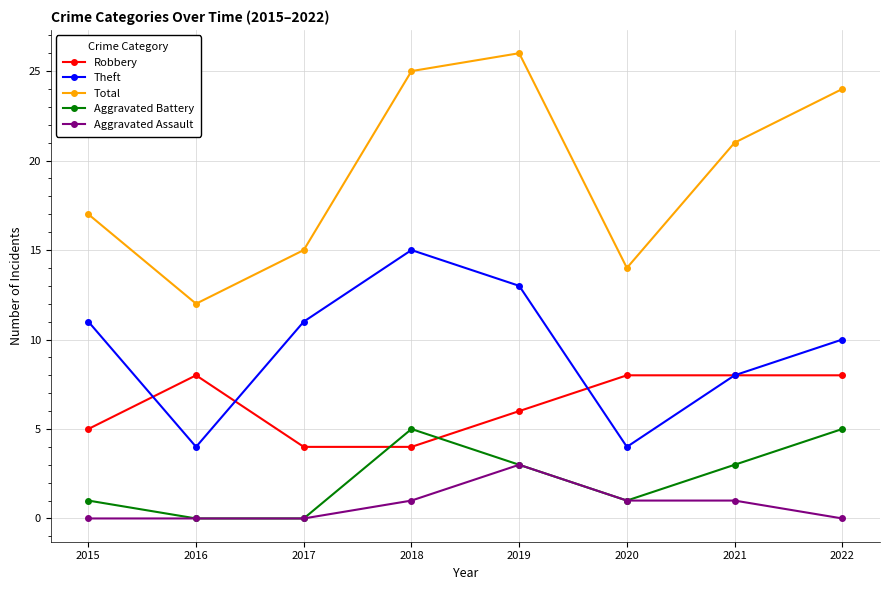

Reading left to right, transcribe all the data shown in this chart.

Robbery: 2015=5	2016=8	2017=4	2018=4	2019=6	2020=8	2021=8	2022=8
Theft: 2015=11	2016=4	2017=11	2018=15	2019=13	2020=4	2021=8	2022=10
Total: 2015=17	2016=12	2017=15	2018=25	2019=26	2020=14	2021=21	2022=24
Aggravated Battery: 2015=1	2016=0	2017=0	2018=5	2019=3	2020=1	2021=3	2022=5
Aggravated Assault: 2015=0	2016=0	2017=0	2018=1	2019=3	2020=1	2021=1	2022=0